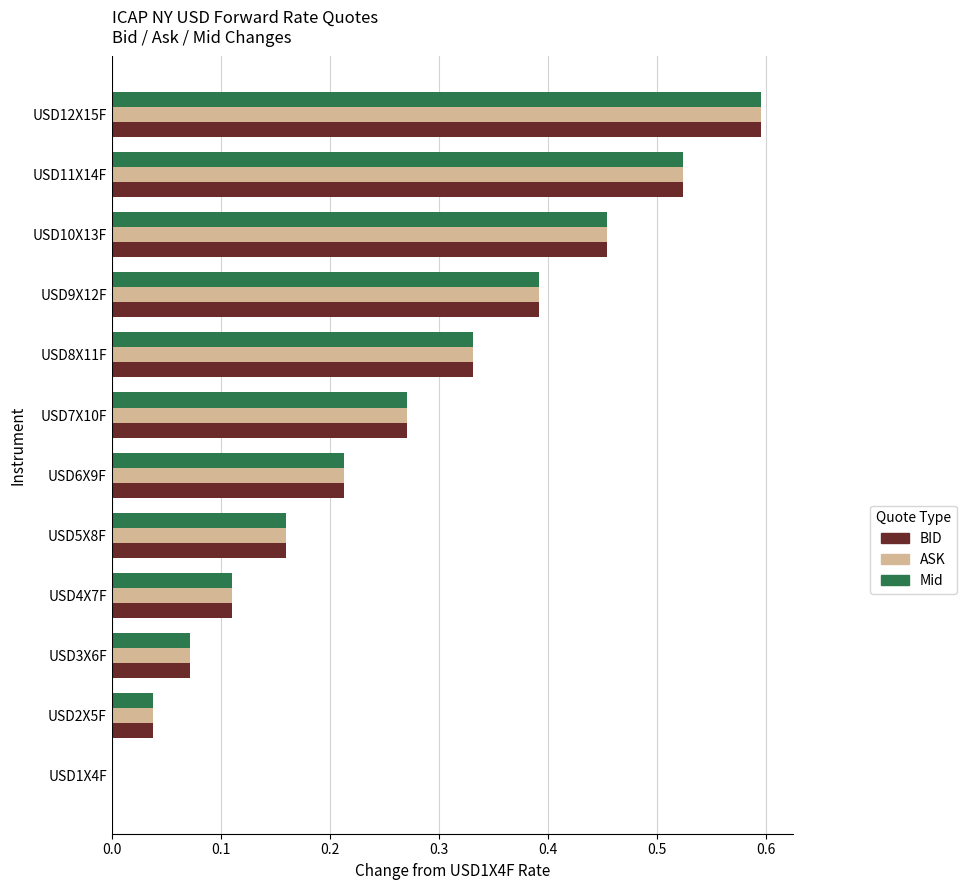

How many positive values does the ASK series have?

11